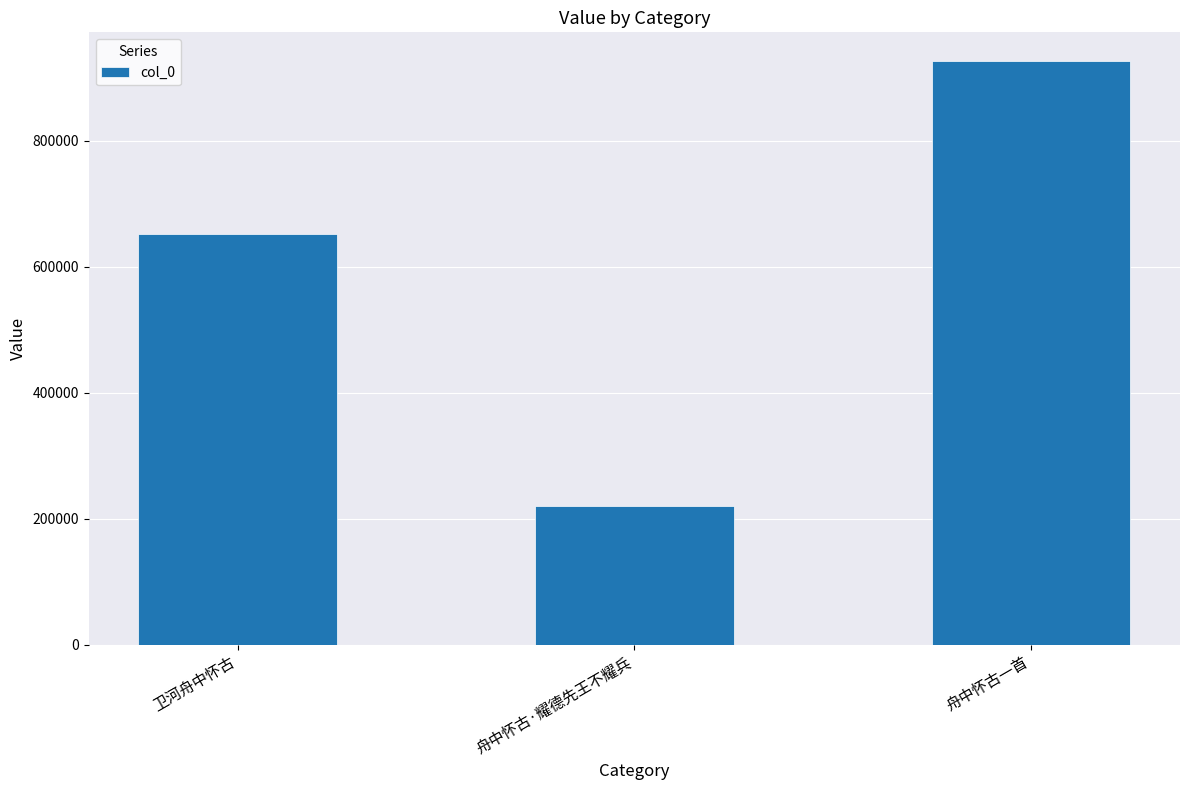

Which label corresponds to the largest value in the chart?

舟中怀古一首